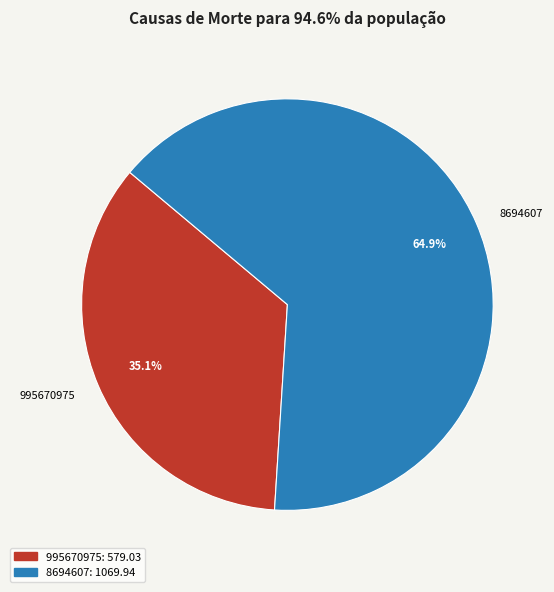

To the nearest percent, what is the difference between the largest and smallest slice percentages?

30%